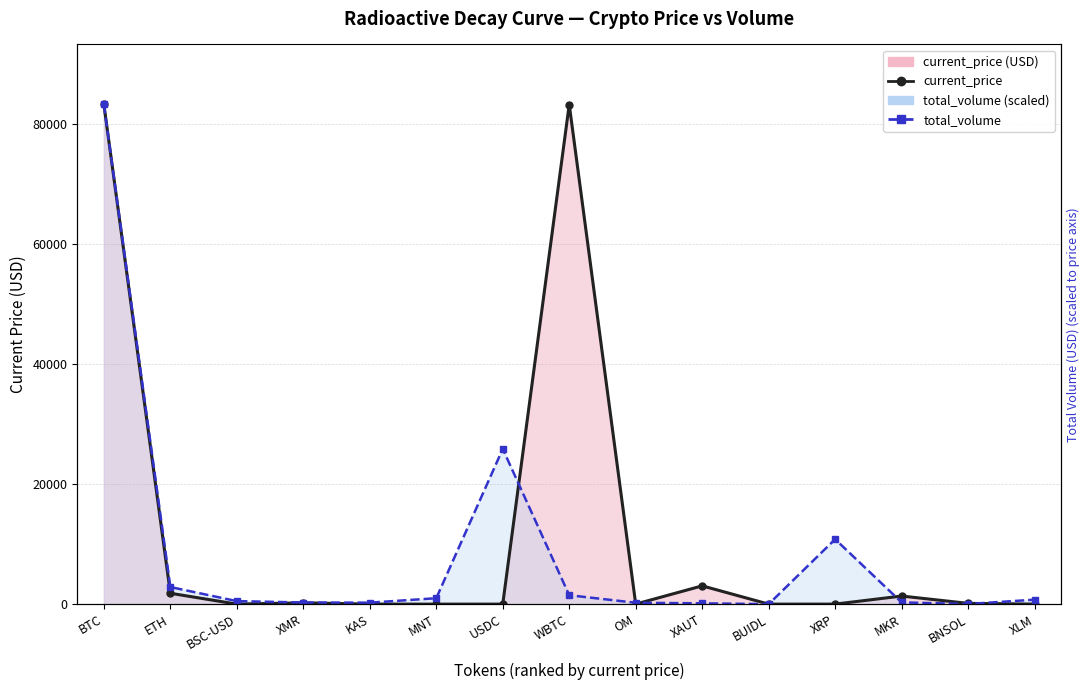

Reading right to left, extract all data points from this chart.

current_price: XLM=0.3	BNSOL=125.4	MKR=1349.1	XRP=2.1	BUIDL=1.0	XAUT=3048.8	OM=6.2	WBTC=83319.0	USDC=1.0	MNT=0.7	KAS=0.1	XMR=215.5	BSC-USD=1.0	ETH=1813.0	BTC=83335.0
total_volume: XLM=744.0	BNSOL=19.9	MKR=290.8	XRP=10823.5	BUIDL=0.0	XAUT=134.4	OM=229.0	WBTC=1487.3	USDC=25882.9	MNT=987.8	KAS=245.2	XMR=269.0	BSC-USD=504.3	ETH=2849.6	BTC=83335.0